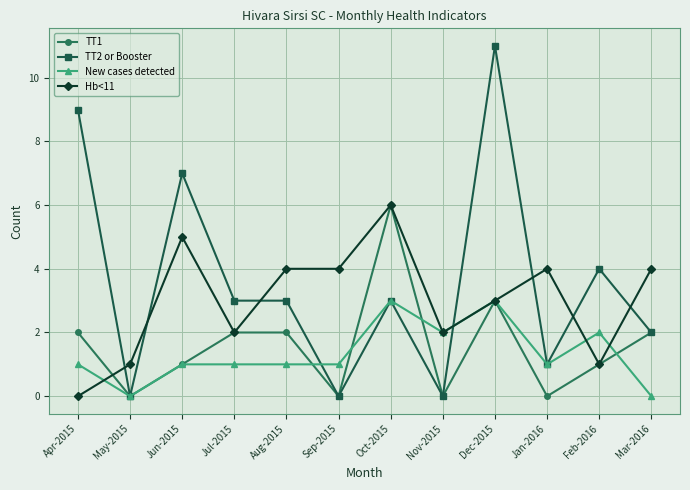

What is the maximum value shown in the chart?

11